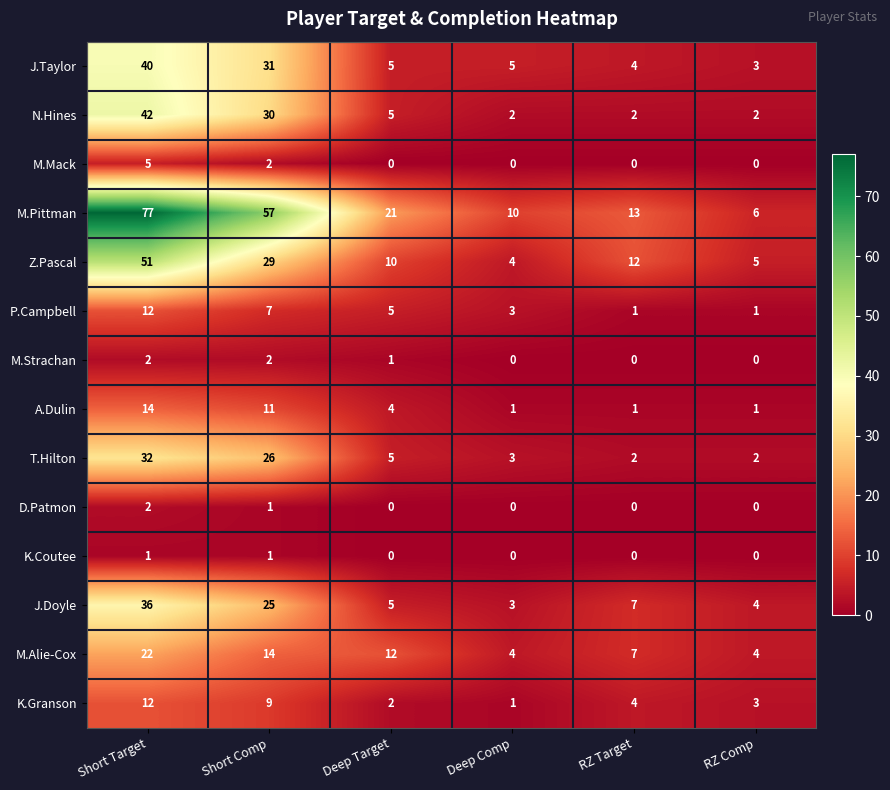

Which series has the widest spread of values?

M.Pittman